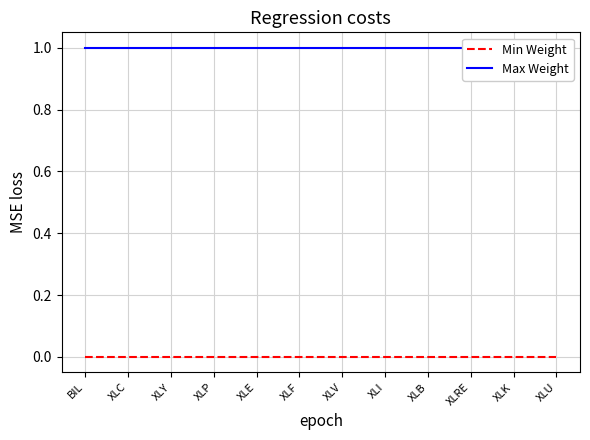

How many lines are shown in the chart?

2